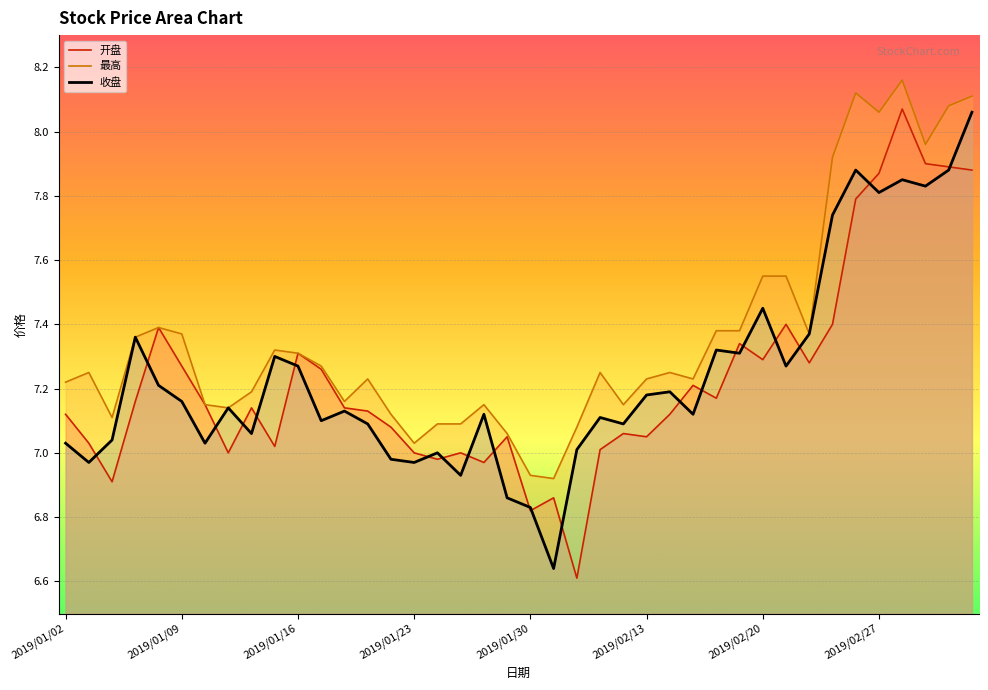

True or false: 最高 and 收盘 intersect in this chart.

False